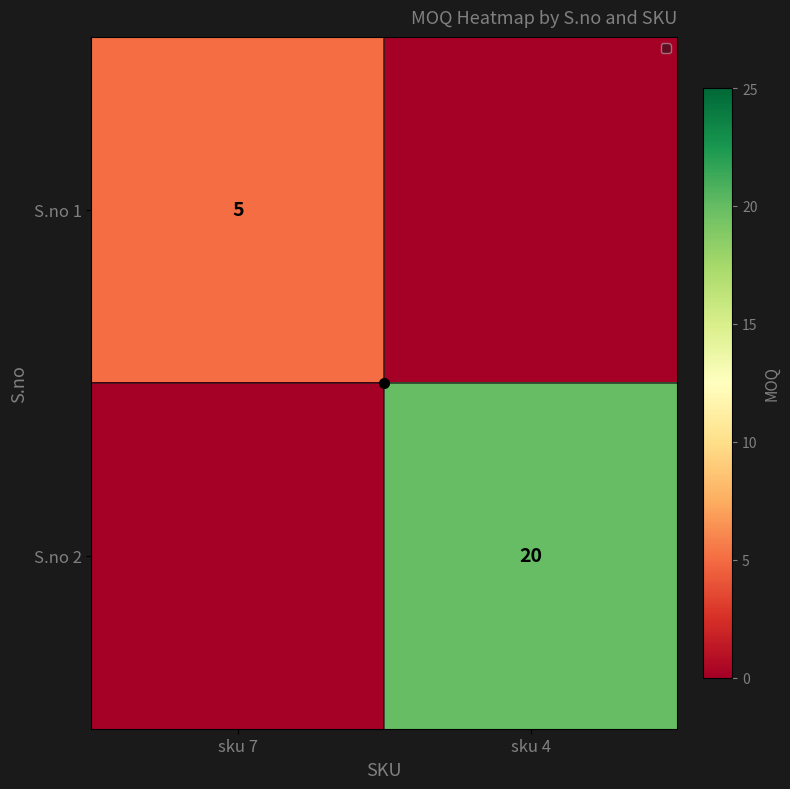

What is the difference between the S.no 2 values at sku 7 and sku 4?

20